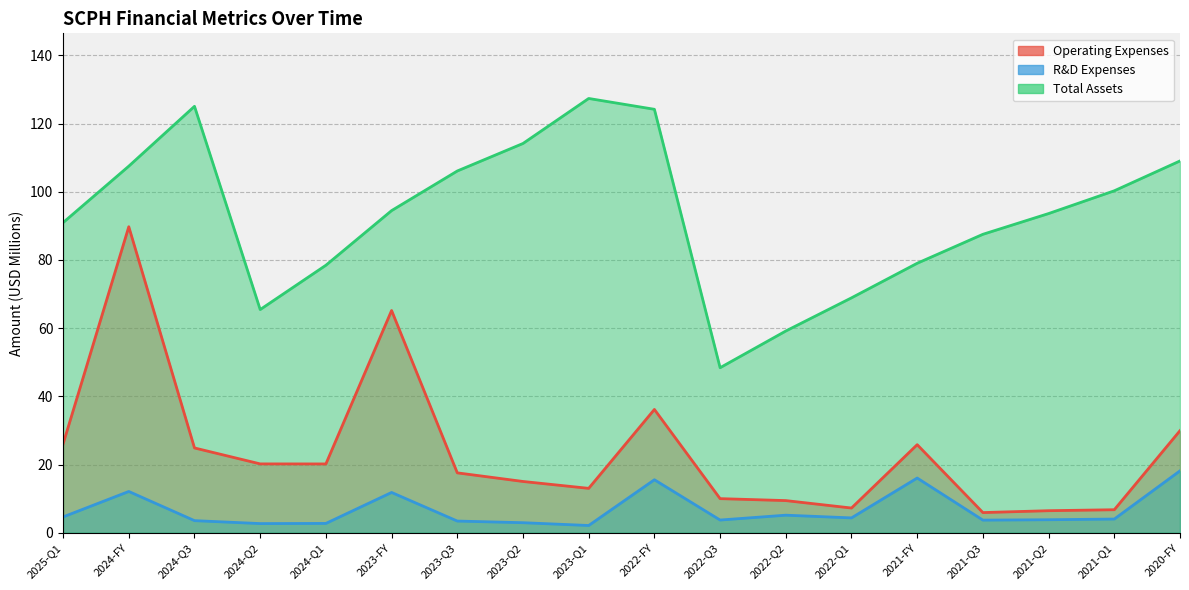

Which category has the highest value in the Total Assets series?

2023-Q1